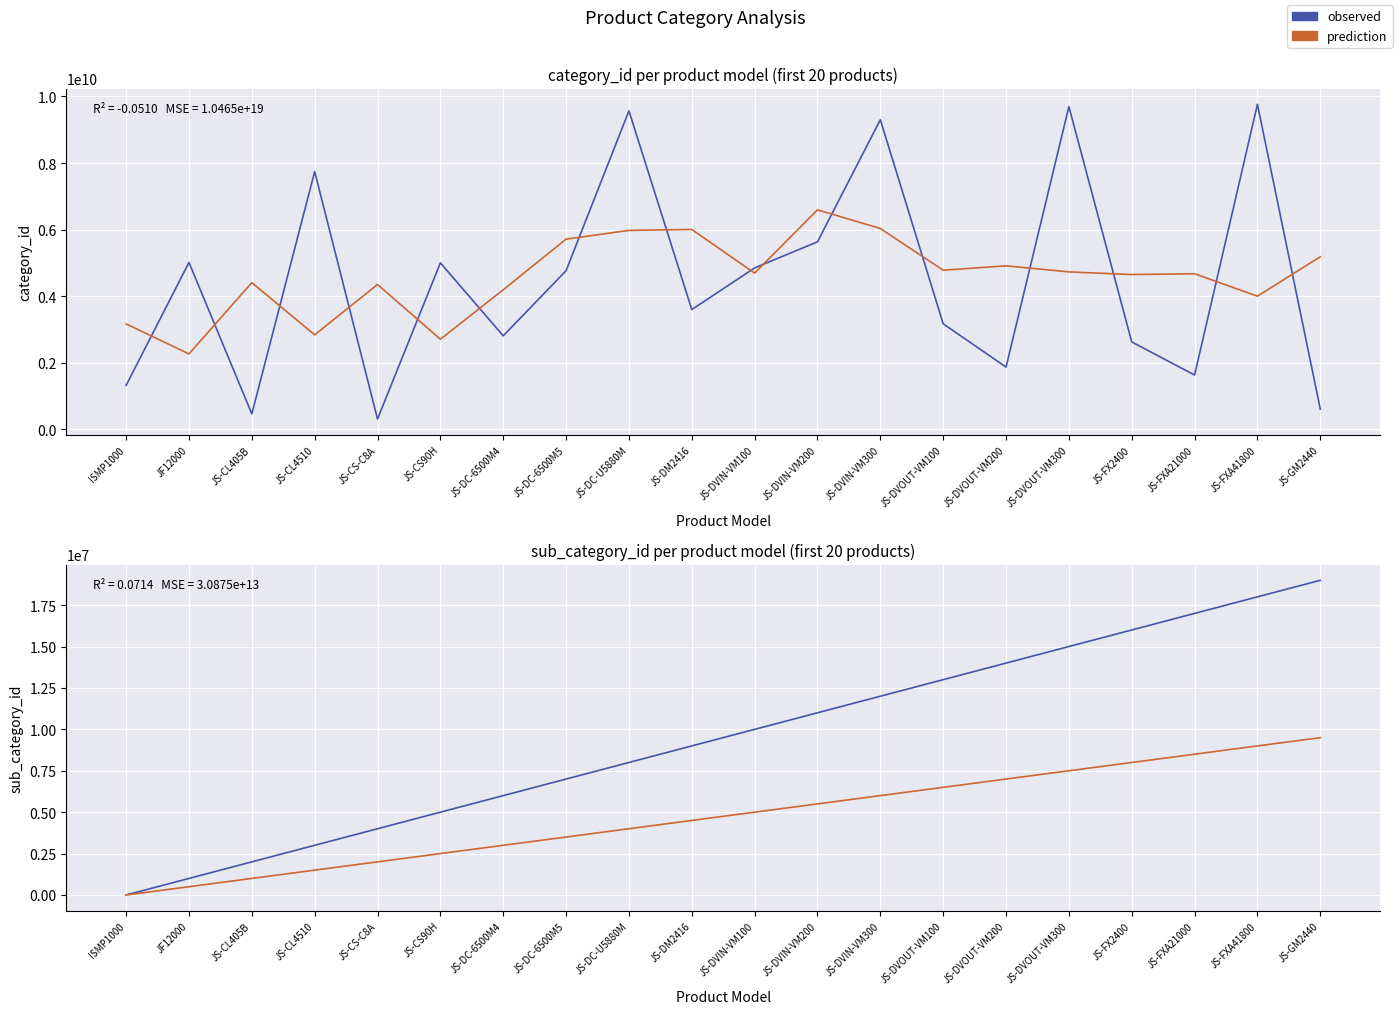

What is the label of the 9th point from the left?

JS-DC-U5880M